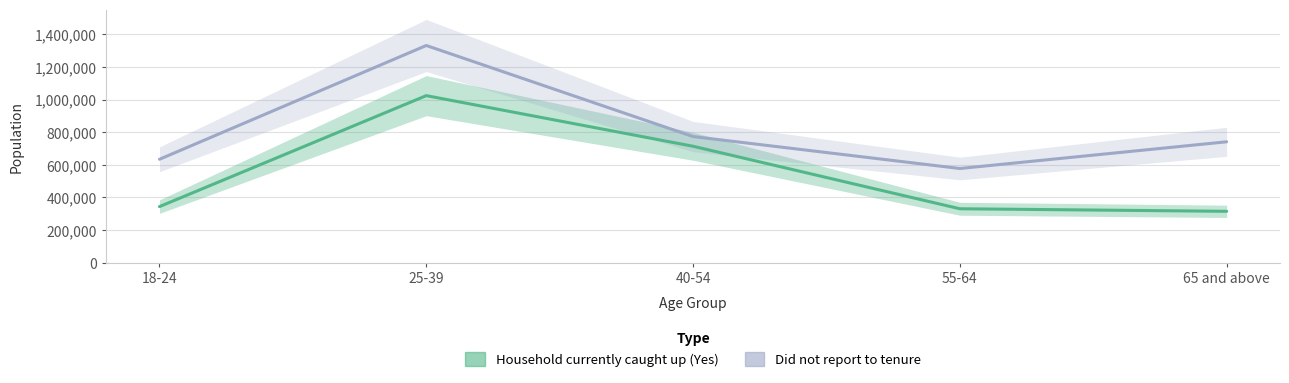

In Did not report to tenure, how many points are higher than both neighbors (excluding endpoints)?

1